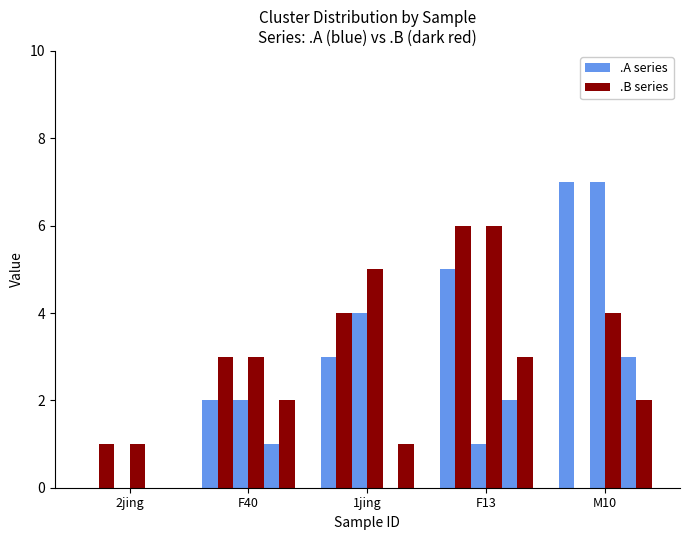

How many groups of bars are there?

5